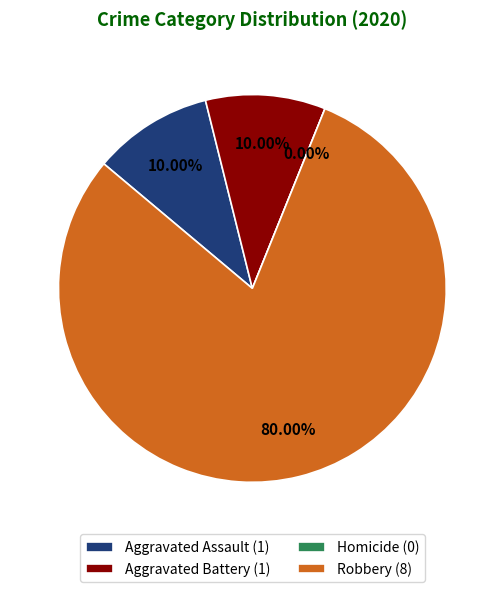

To the nearest percent, what is the average slice percentage?

25%